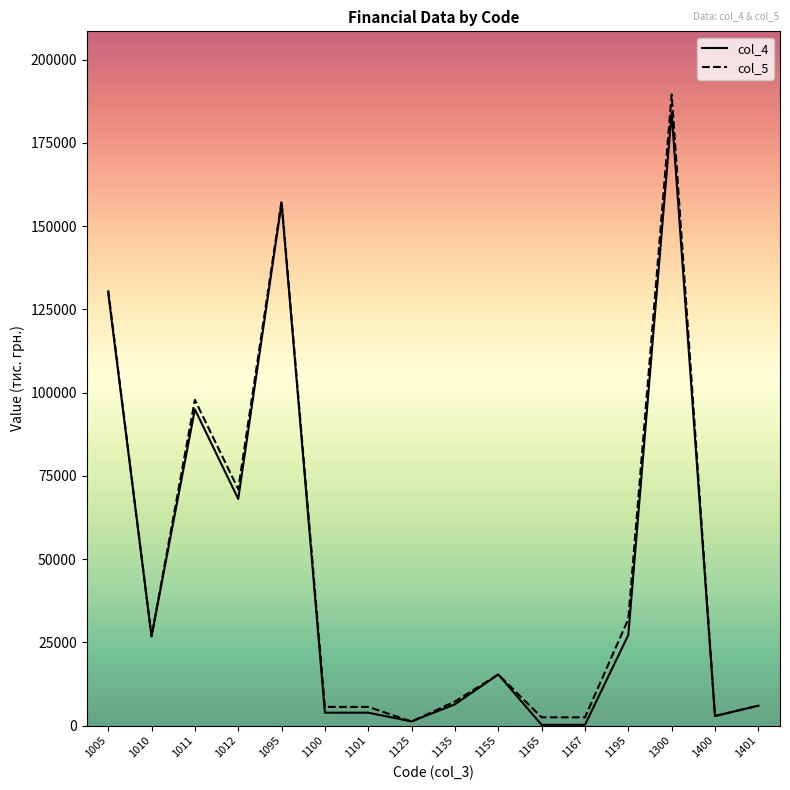

Which series has the largest range (max minus min)?

col_5